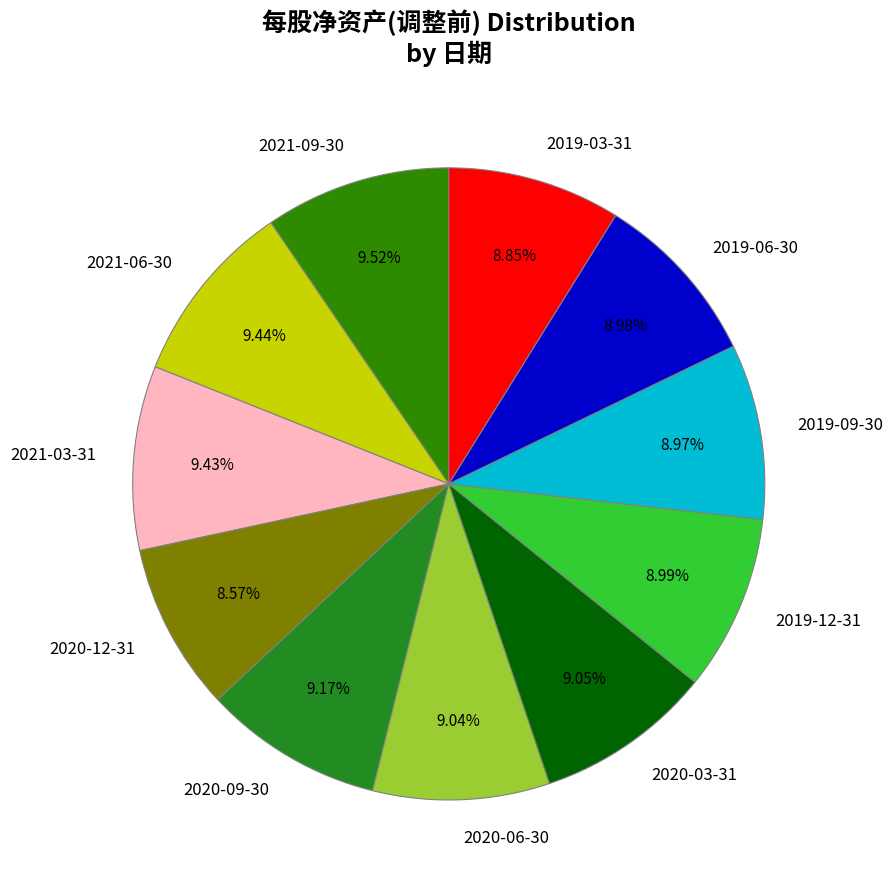

Does 2019-12-31 account for over 50% of the chart?

No